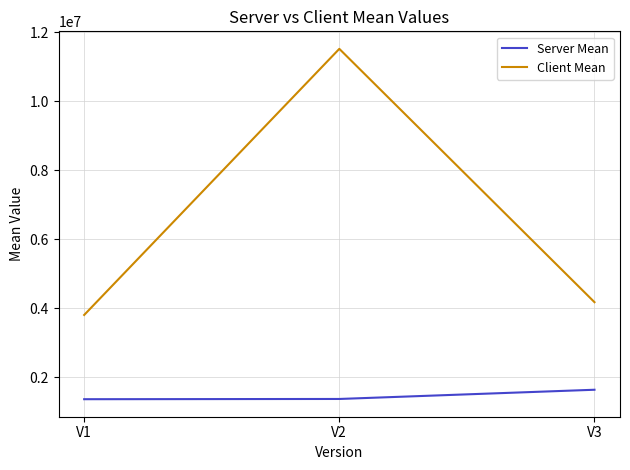

The value of Client Mean at V1 is 3800976.5. True or false?

True